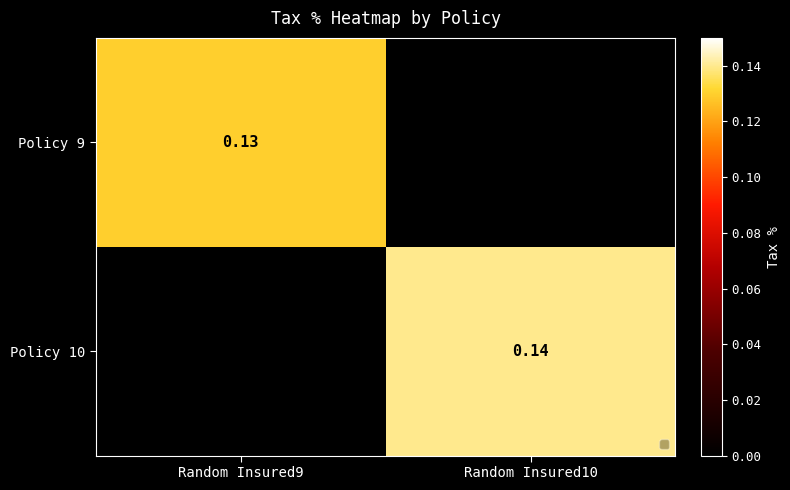

Is the value of Policy 10 at Random Insured10 greater than the value of Policy 9 at Random Insured9?

Yes